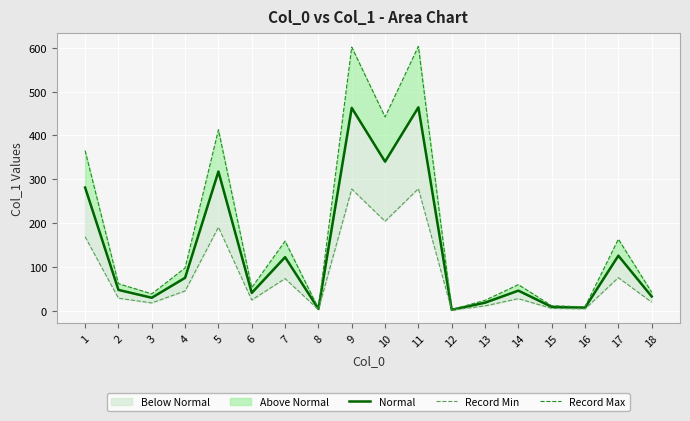

List the labels in order of Normal value, smallest first.

12, 8, 16, 15, 13, 3, 18, 6, 14, 2, 4, 7, 17, 1, 5, 10, 9, 11